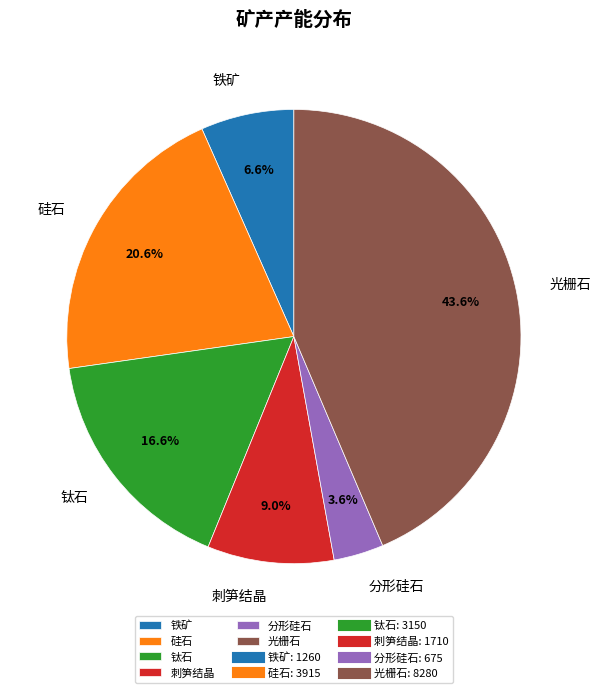

To the nearest percent, what percentage of the pie is 铁矿?

7%